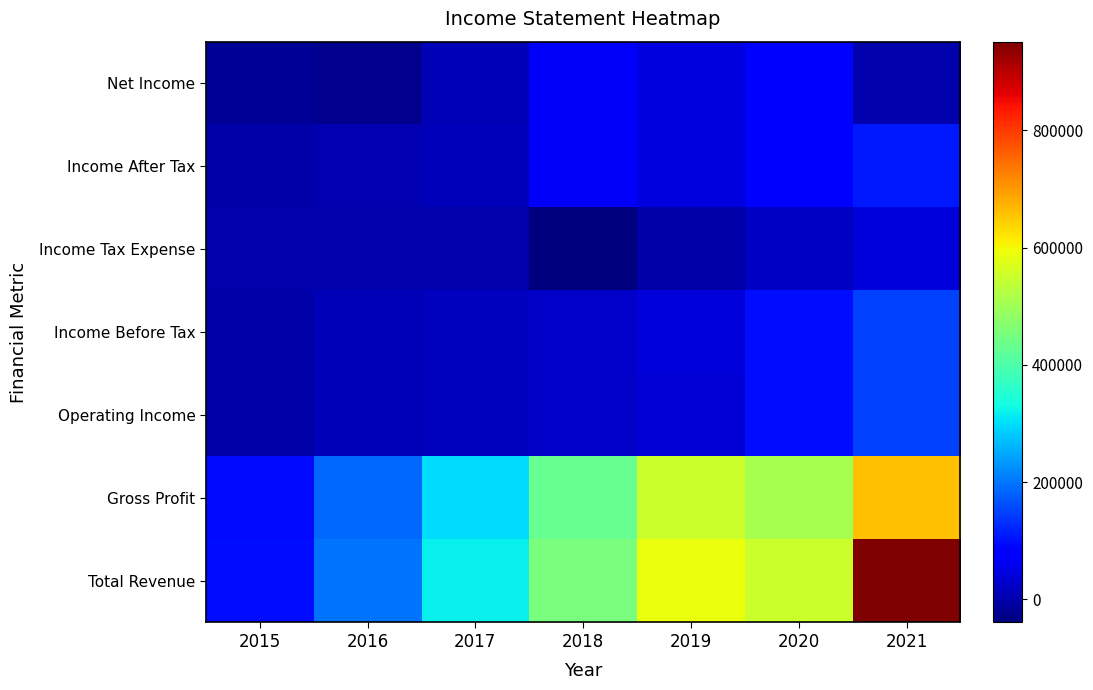

Reading left to right, extract all data points from this chart.

Total Revenue: 2015=98600	2016=198100	2017=316900	2018=454100	2019=588900	2020=551500	2021=951400
Gross Profit: 2015=94400	2016=188600	2017=299300	2018=429300	2019=552600	2020=508700	2021=657400
Operating Income: 2015=-2500	2016=8600	2017=15300	2018=23200	2019=34300	2020=97800	2021=148300
Income Before Tax: 2015=-2500	2016=8900	2017=15800	2018=25500	2019=38700	2020=99100	2021=149400
Income Tax Expense: 2015=-900	2016=2400	2017=2500	2018=-39700	2019=-3400	2020=21600	2021=39000
Income After Tax: 2015=-1600	2016=6500	2017=13400	2018=65200	2019=42100	2020=77600	2021=110400
Net Income: 2015=-17600	2016=-25600	2017=7100	2018=65200	2019=42100	2020=77600	2021=-200